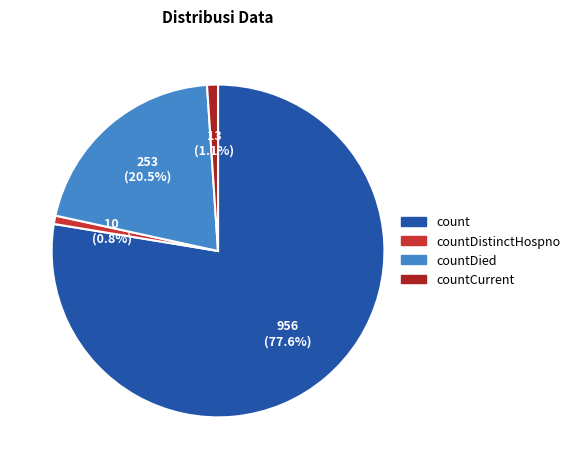

Is there any slice that represents more than half of the pie?

Yes